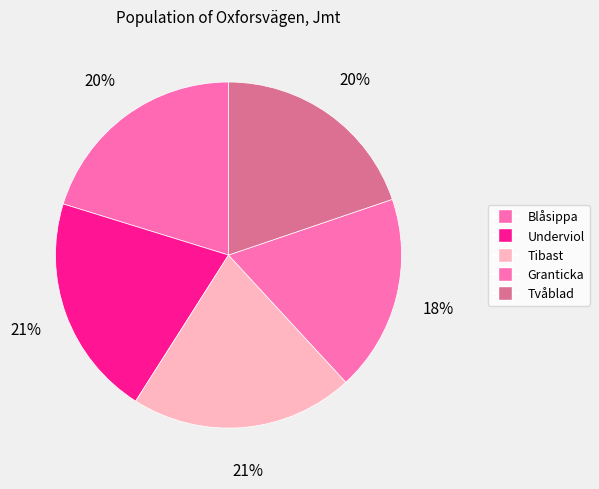

What percentage is the Underviol slice, to the nearest percent?

21%